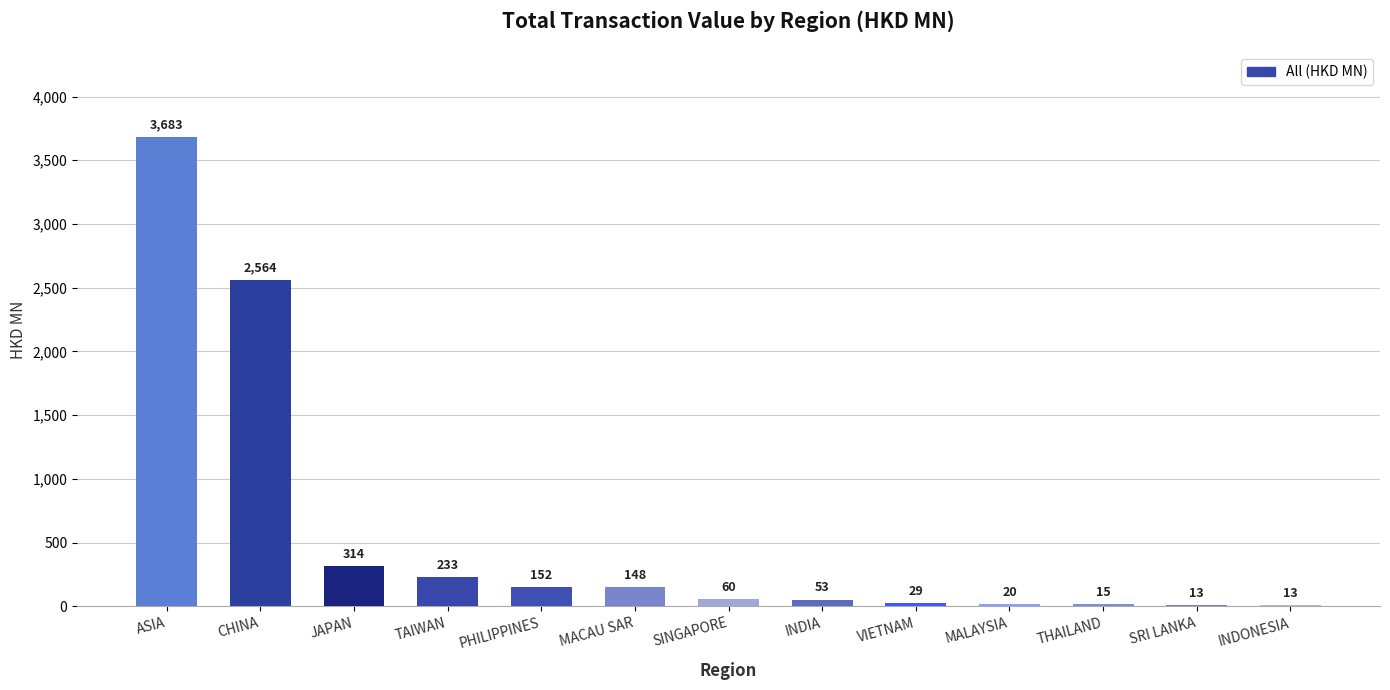

The chart shows a value of 313.5 at JAPAN. True or false?

True